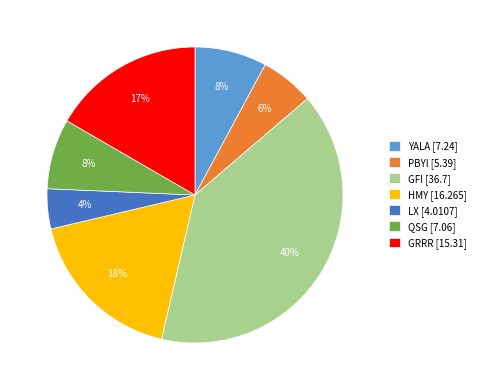

Which slice is the smallest?

LX